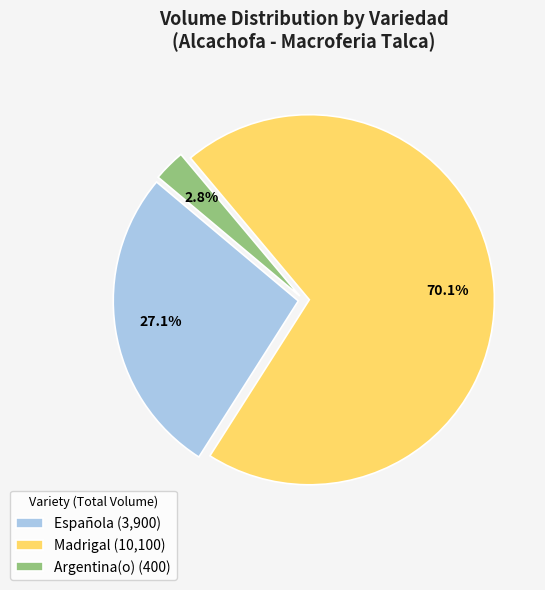

What percentage do Española (3,900) and Madrigal (10,100) together represent?

97.2%